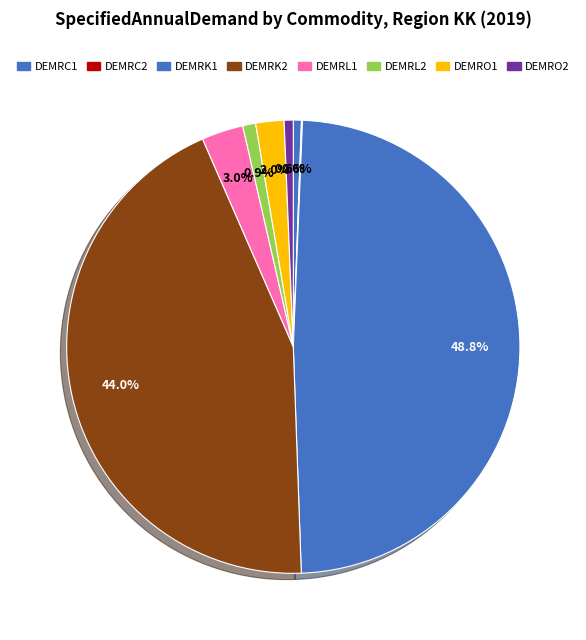

Which category has the smallest portion of the pie?

DEMRC2